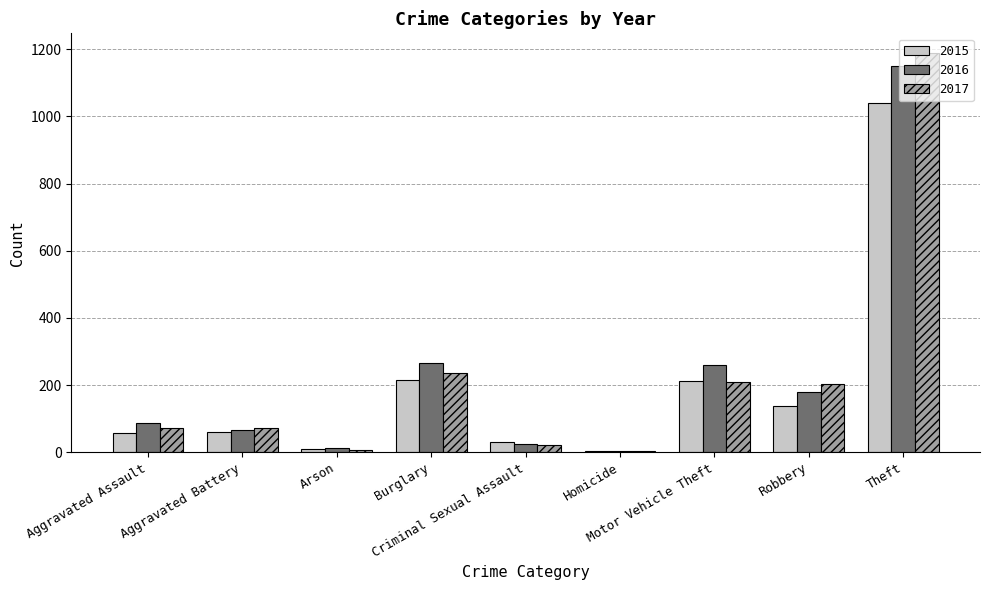

What is the highest value of the 2015 series?

1041